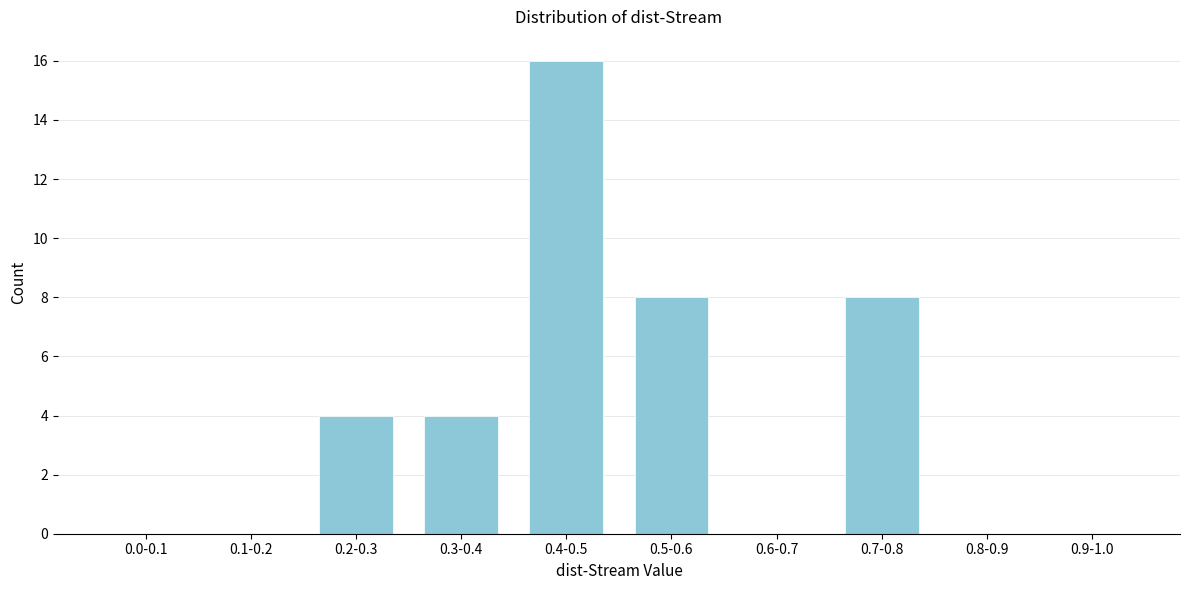

Reading right to left, list all the values displayed in this chart.

0.9-1.0=0	0.8-0.9=0	0.7-0.8=8	0.6-0.7=0	0.5-0.6=8	0.4-0.5=16	0.3-0.4=4	0.2-0.3=4	0.1-0.2=0	0.0-0.1=0